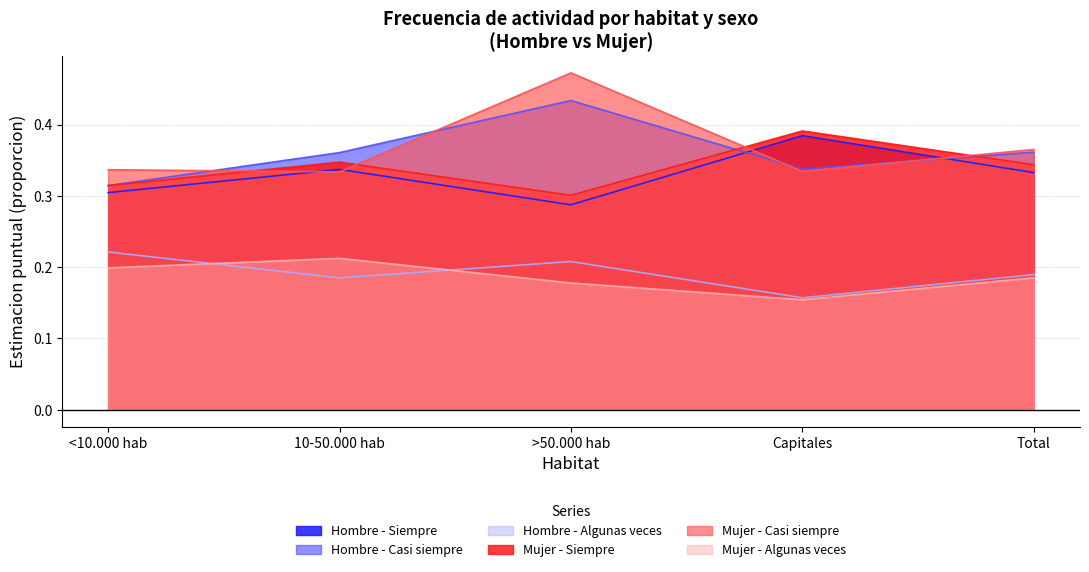

Which label corresponds to the largest value in the chart?

>50.000 hab